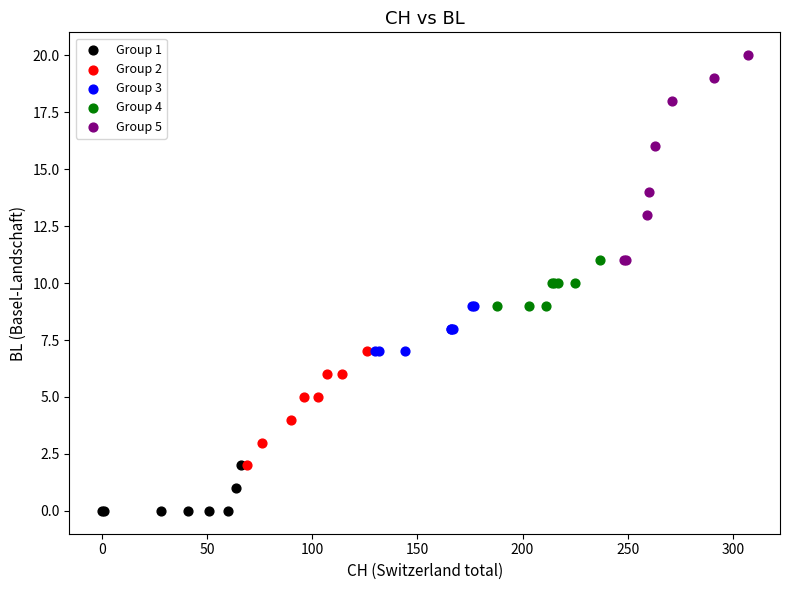

Which series reaches the minimum Y coordinate?

Group 1